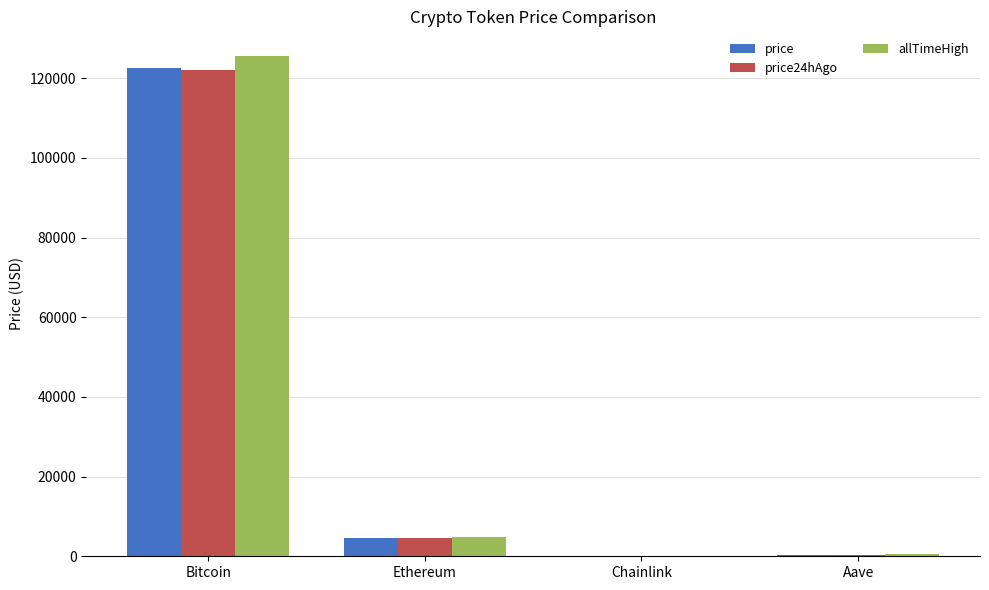

What is the total value across all series at Ethereum?

13906.5